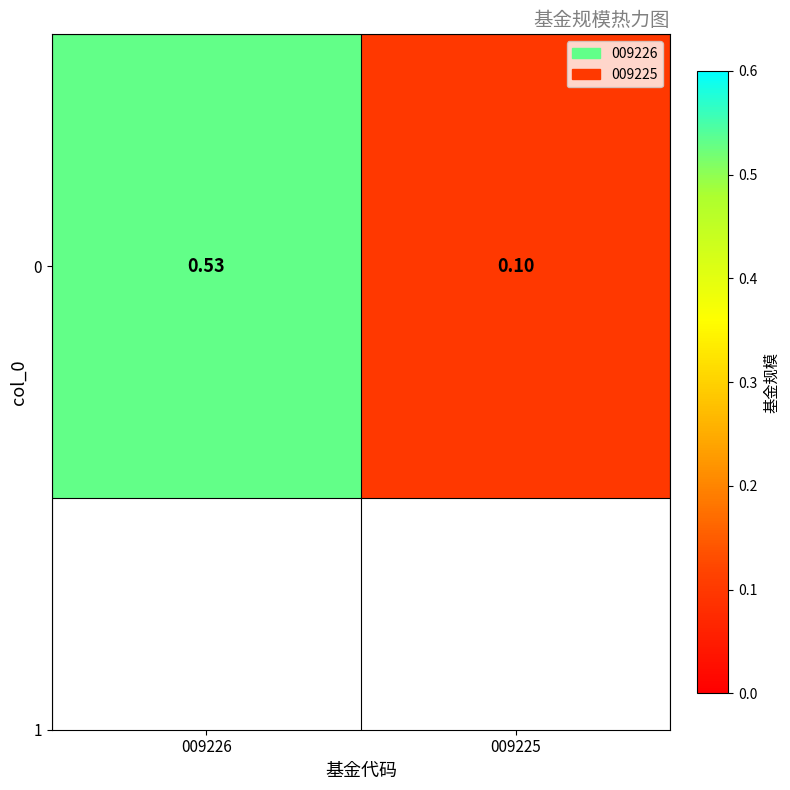

Which has a higher value, 009226 or 009225?

009226